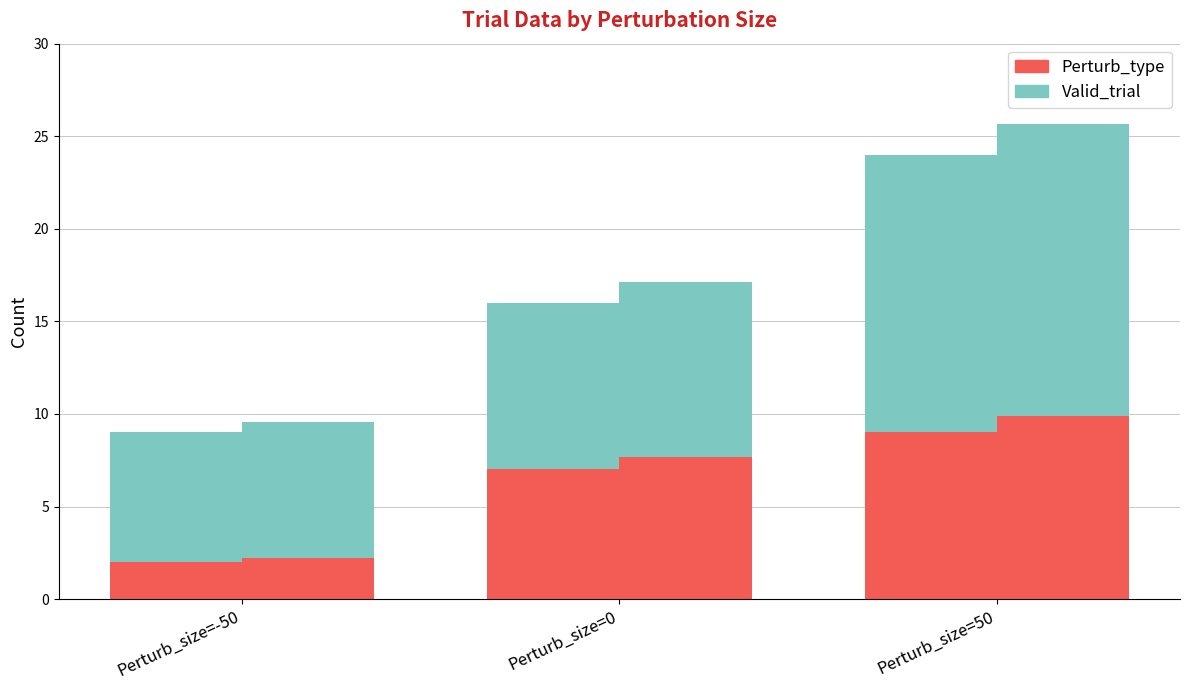

How many series are shown in this chart?

2